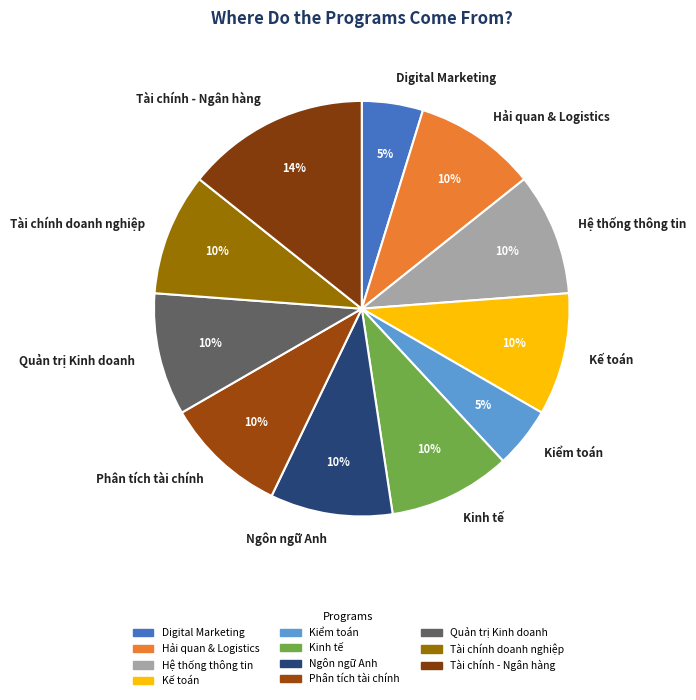

What is the ratio of the value at Kế toán to the value at Hải quan & Logistics?

1.0